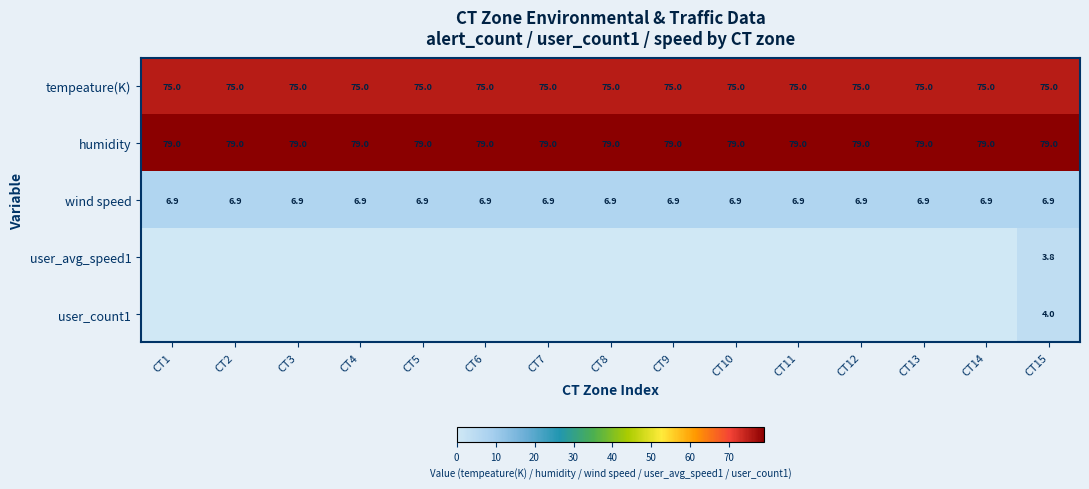

Between CT7 and CT2, which is larger?

CT7